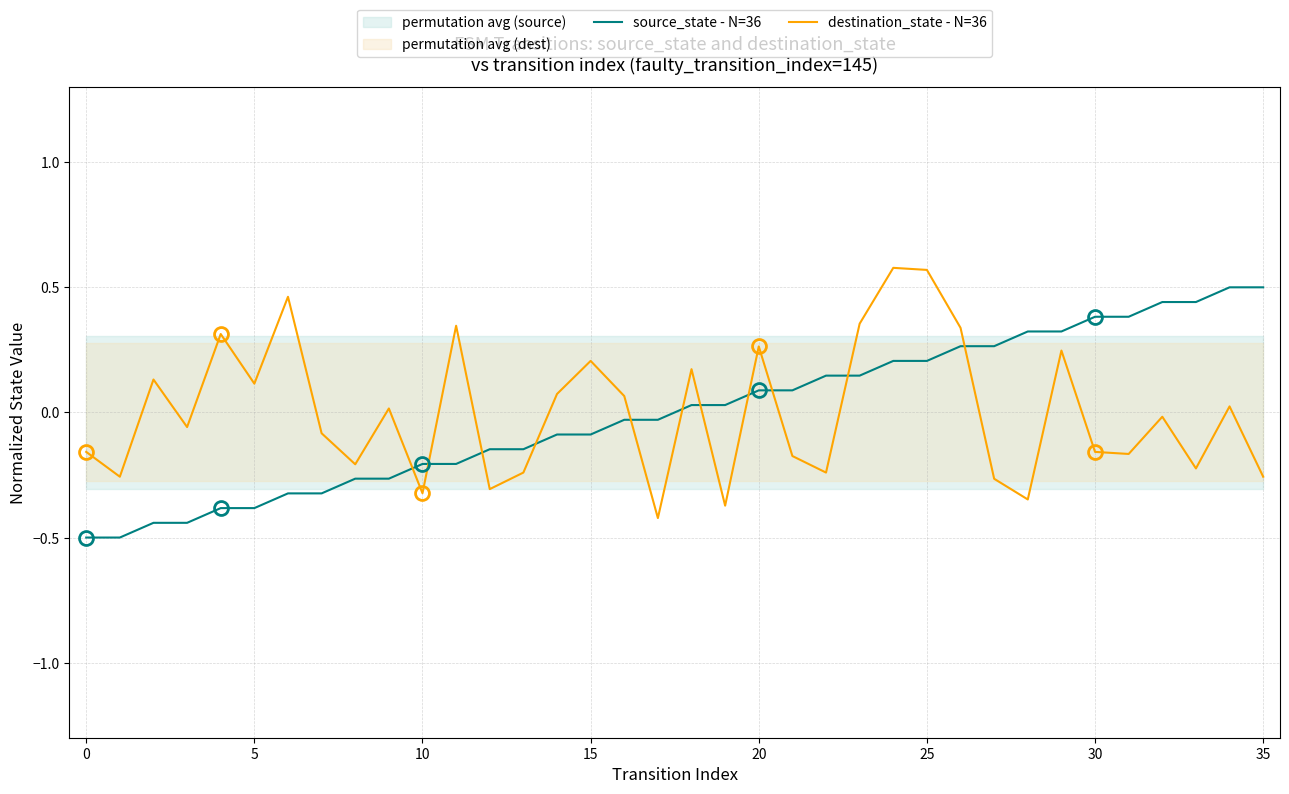

The source_state - N=36 series shows -0.4 at 5. True or false?

True